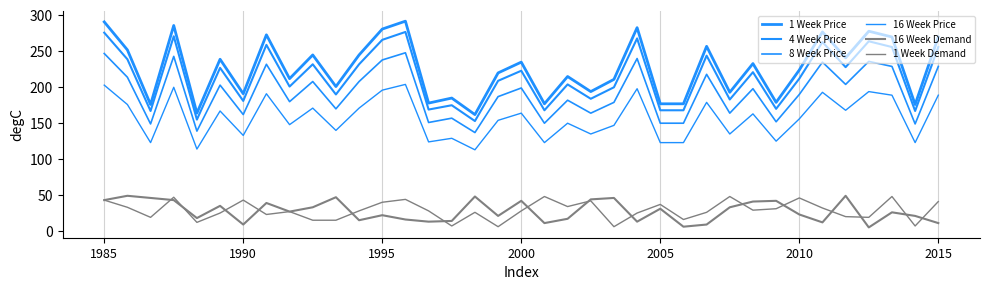

Which series has the largest total across all categories?

1 Week Price